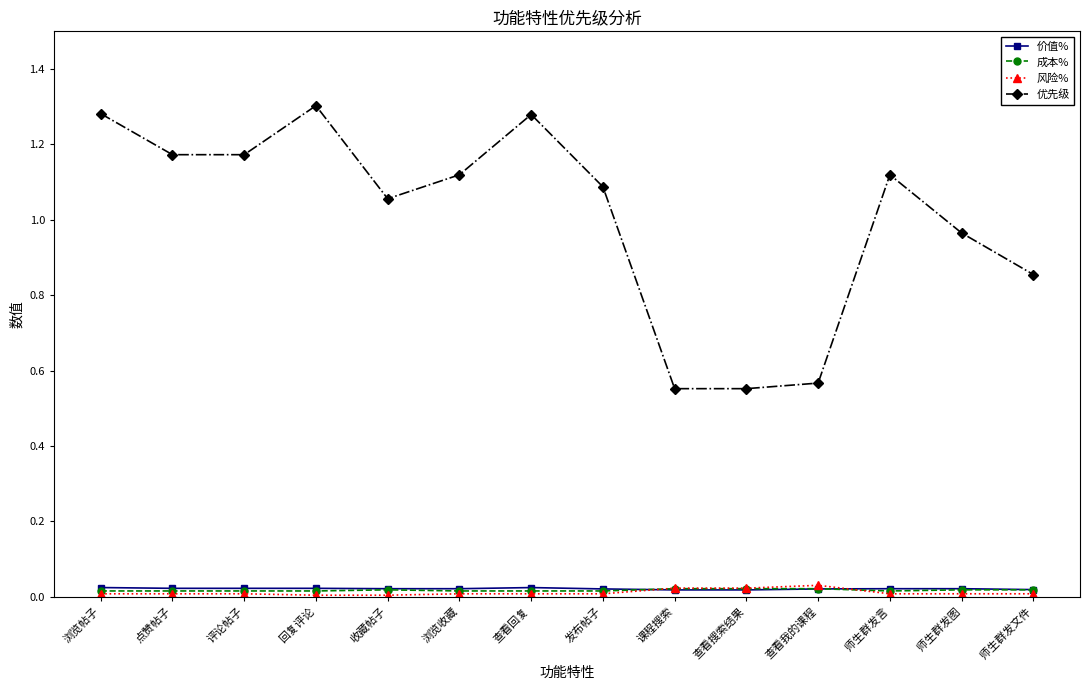

Where does the 优先级 series first go above 1?

浏览帖子